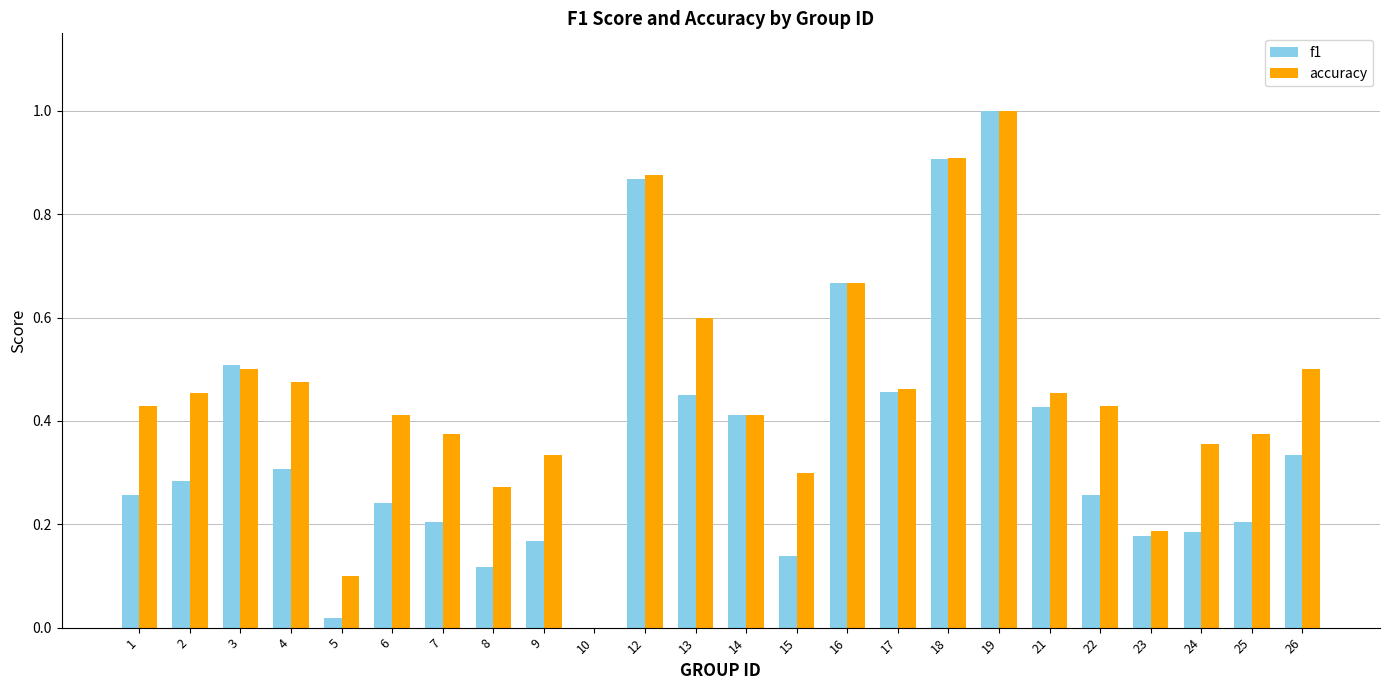

How many positive values does the f1 series have?

23